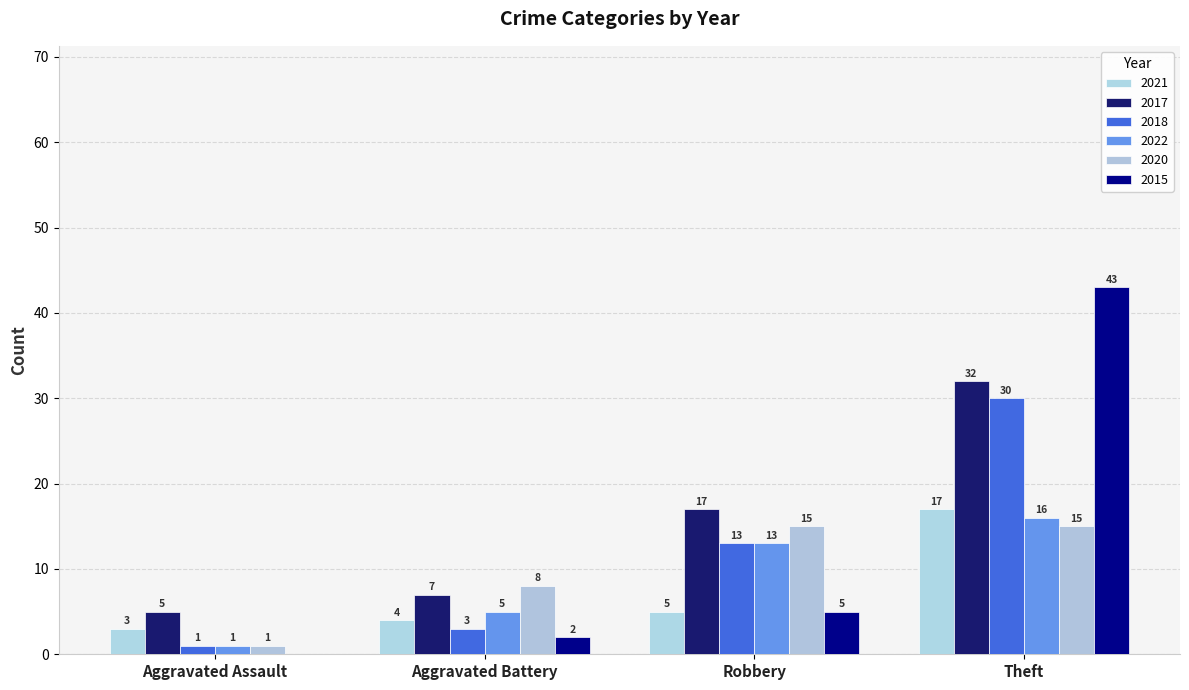

Reading left to right, what are all the values shown in this chart?

2021: Aggravated Assault=3	Aggravated Battery=4	Robbery=5	Theft=17
2017: Aggravated Assault=5	Aggravated Battery=7	Robbery=17	Theft=32
2018: Aggravated Assault=1	Aggravated Battery=3	Robbery=13	Theft=30
2022: Aggravated Assault=1	Aggravated Battery=5	Robbery=13	Theft=16
2020: Aggravated Assault=1	Aggravated Battery=8	Robbery=15	Theft=15
2015: Aggravated Assault=0	Aggravated Battery=2	Robbery=5	Theft=43